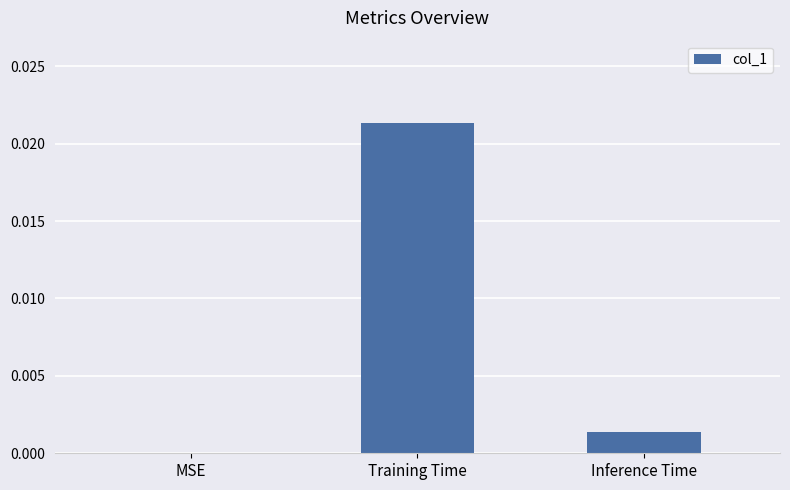

At which category does the chart reach its peak across all series?

Training Time